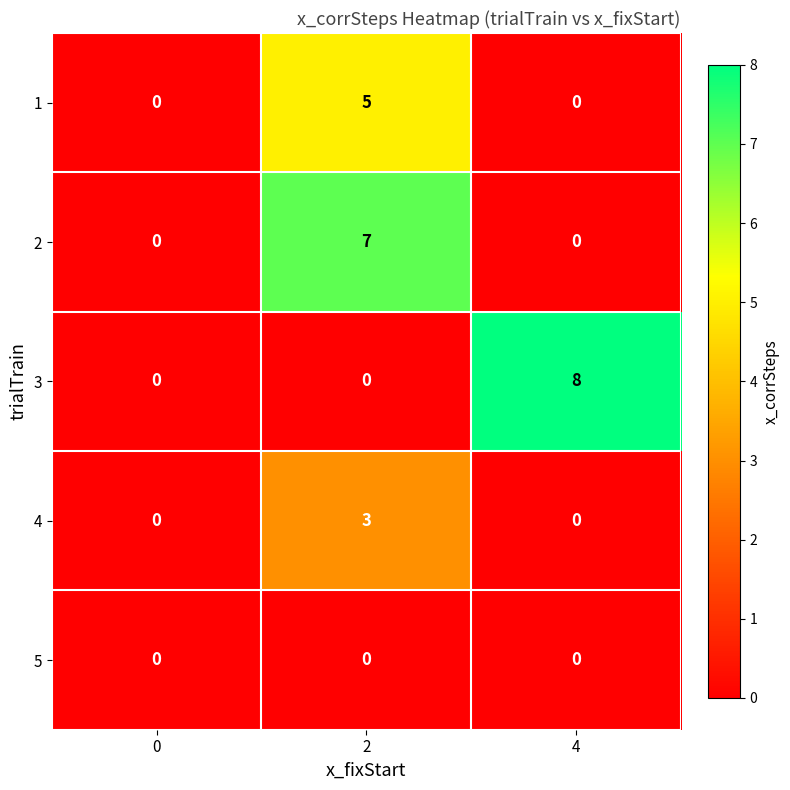

List the series in order of their peak value, lowest first.

5, 4, 1, 2, 3